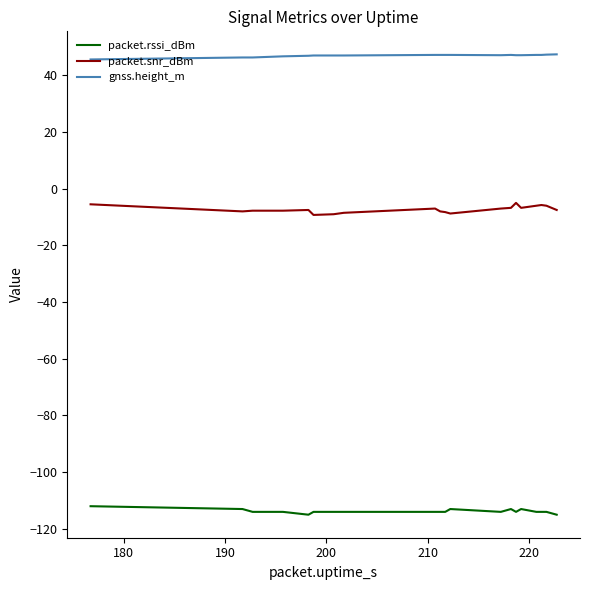

True or false: packet.rssi_dBm and packet.snr_dBm intersect in this chart.

False